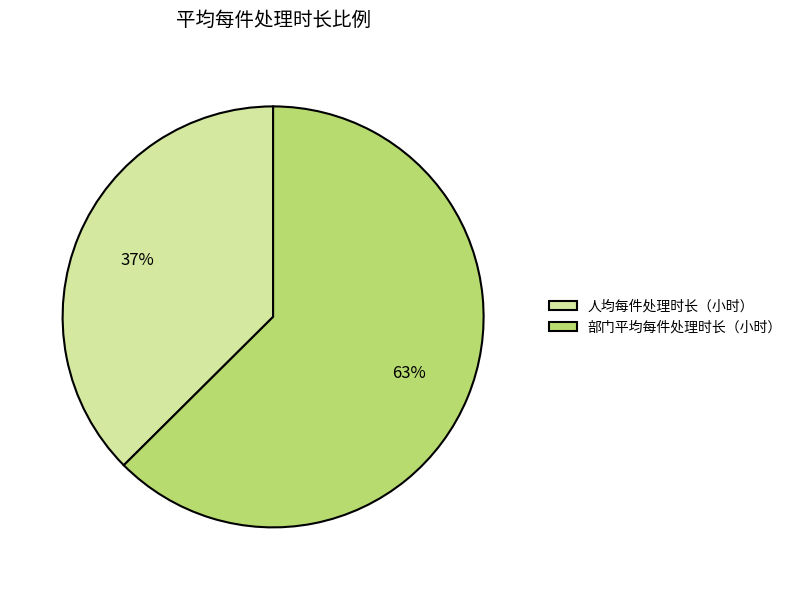

The 人均每件处理时长（小时） slice represents 29% of the pie. True or false?

False